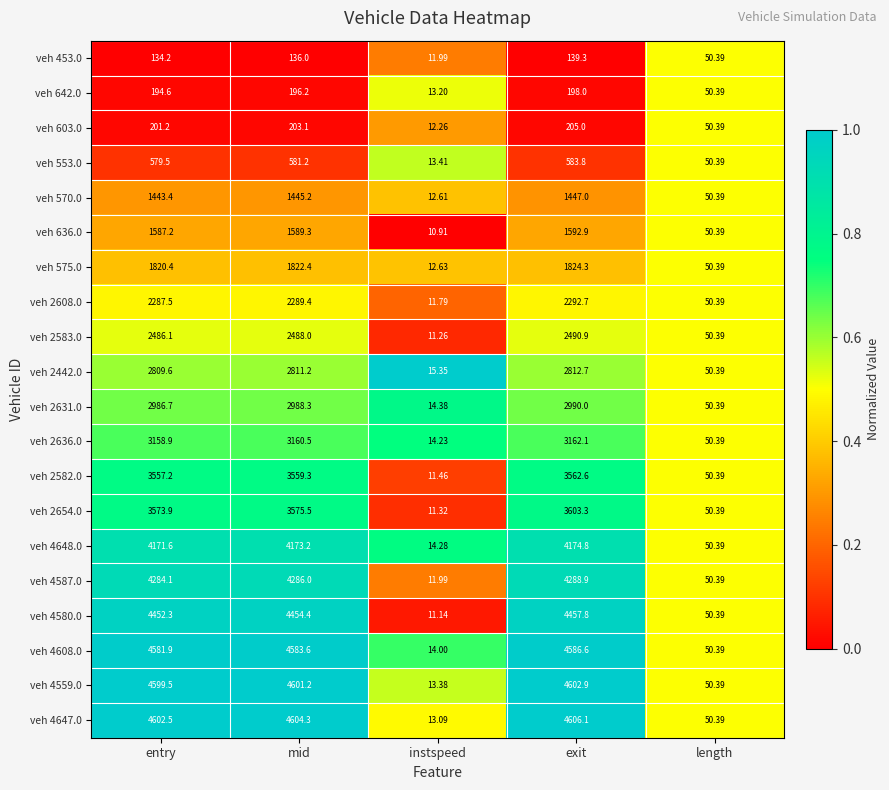

Which label corresponds to the largest value in the chart?

exit